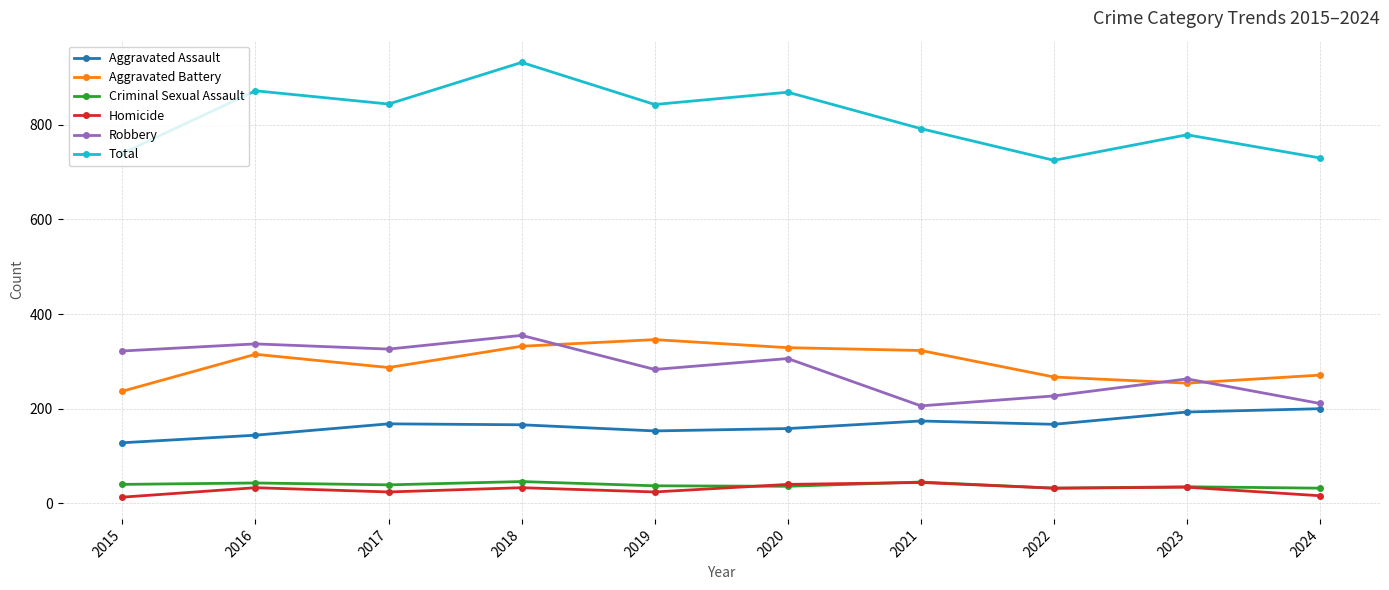

What is the total value across all series at 2015?

1480